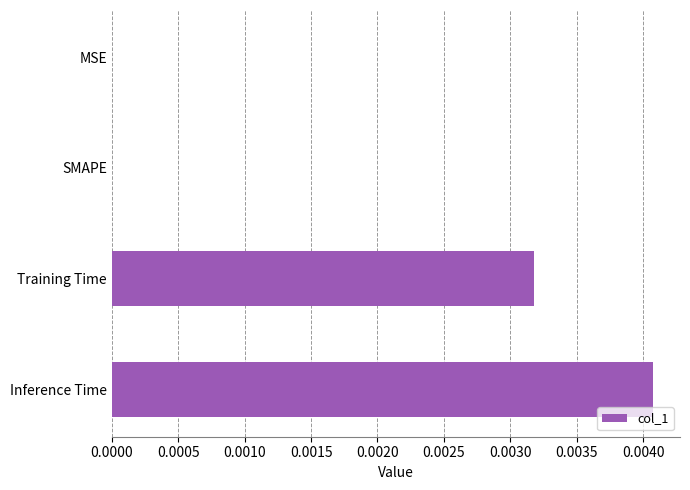

The chart shows a value of 0.0 at SMAPE. True or false?

True